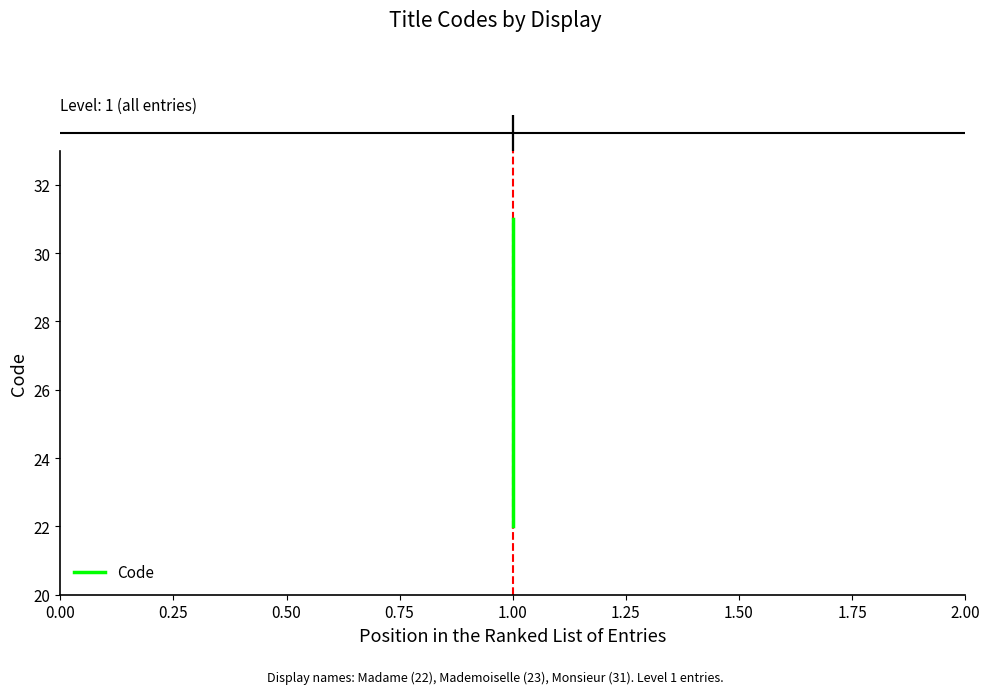

Count the number of categories in the chart.

3